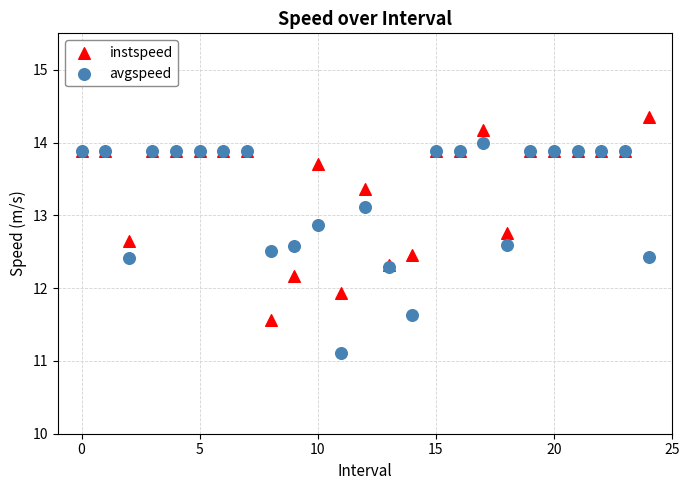

Which series contains the highest Y value?

instspeed